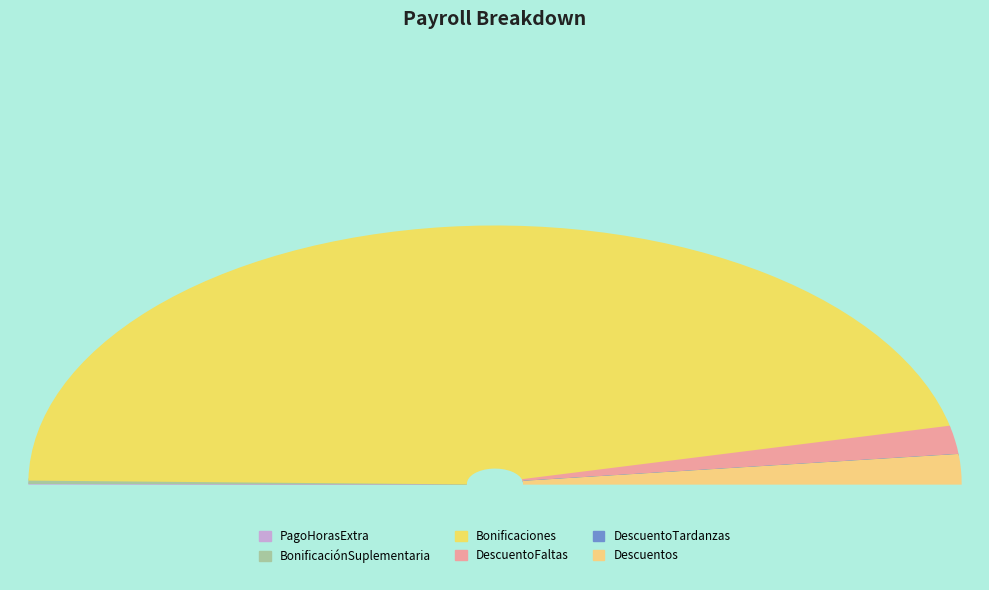

Does Bonificaciones represent more than half of the total?

Yes